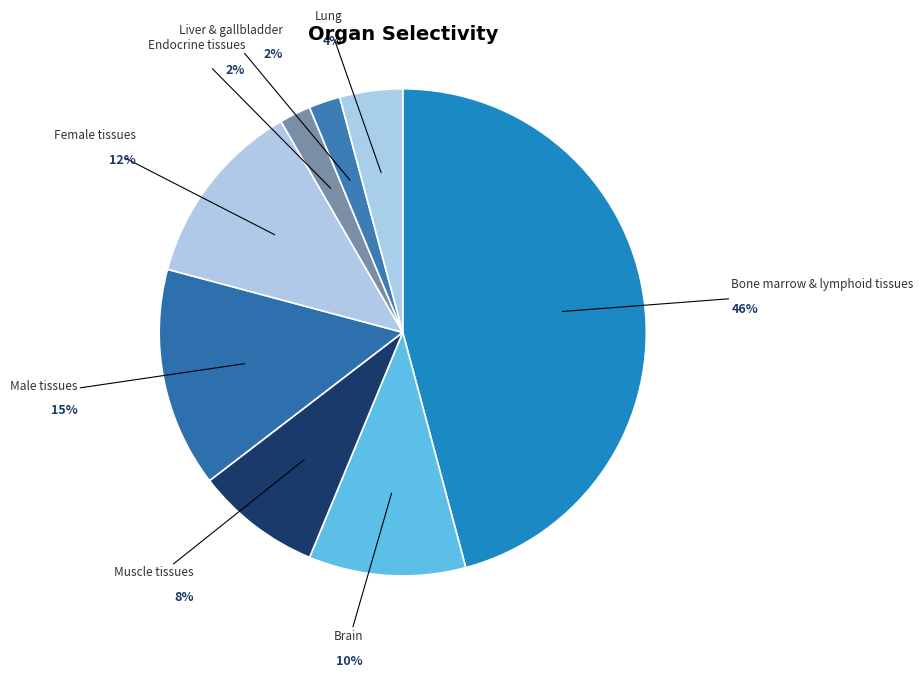

What percentage is the Liver & gallbladder slice, to the nearest percent?

2%